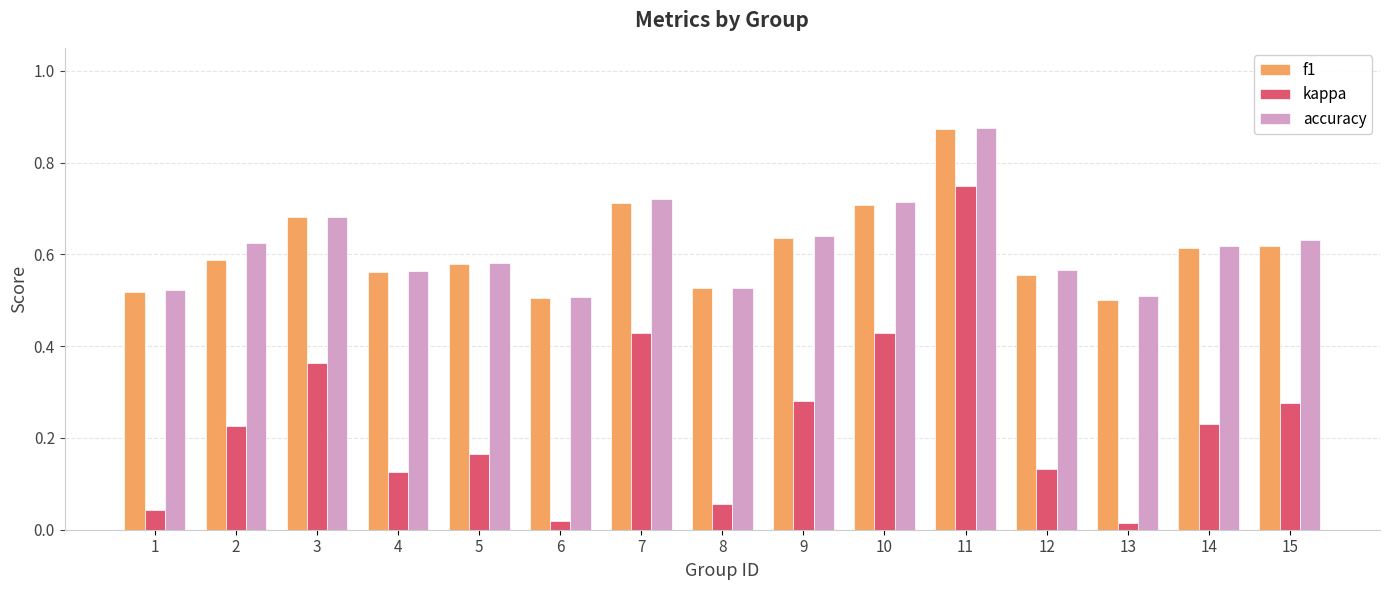

What is the sum of all f1 values?

9.2